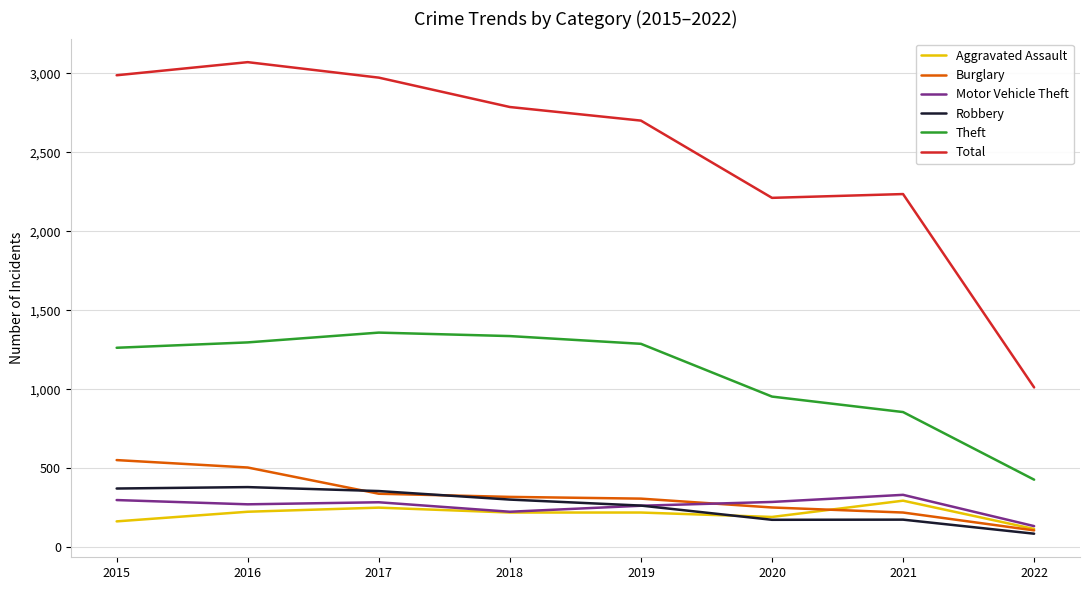

True or false: Motor Vehicle Theft has a value of 263 at 2019.

True